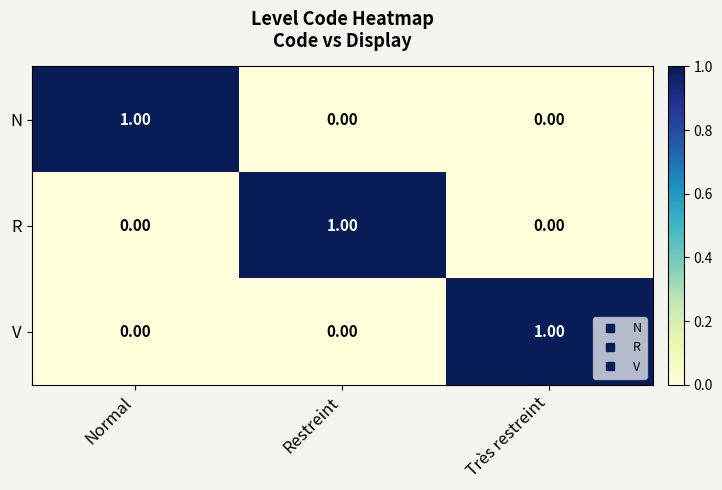

At how many categories does at least one series exceed 0?

3